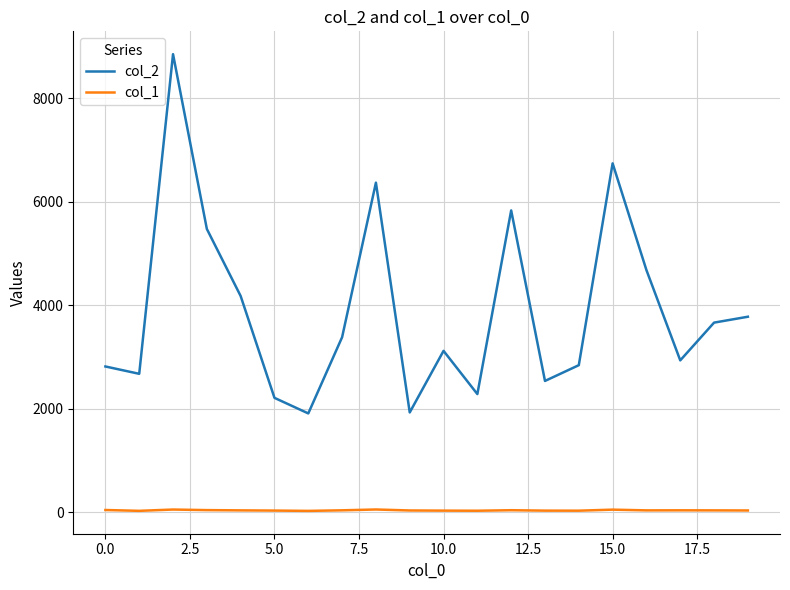

Which series has the largest range (max minus min)?

col_2